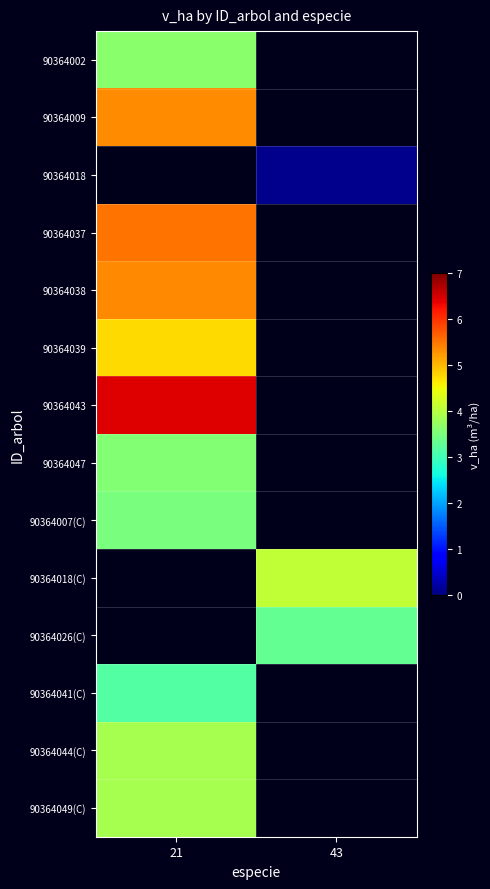

What is the approximate value of 90364047 at 21?

3.6